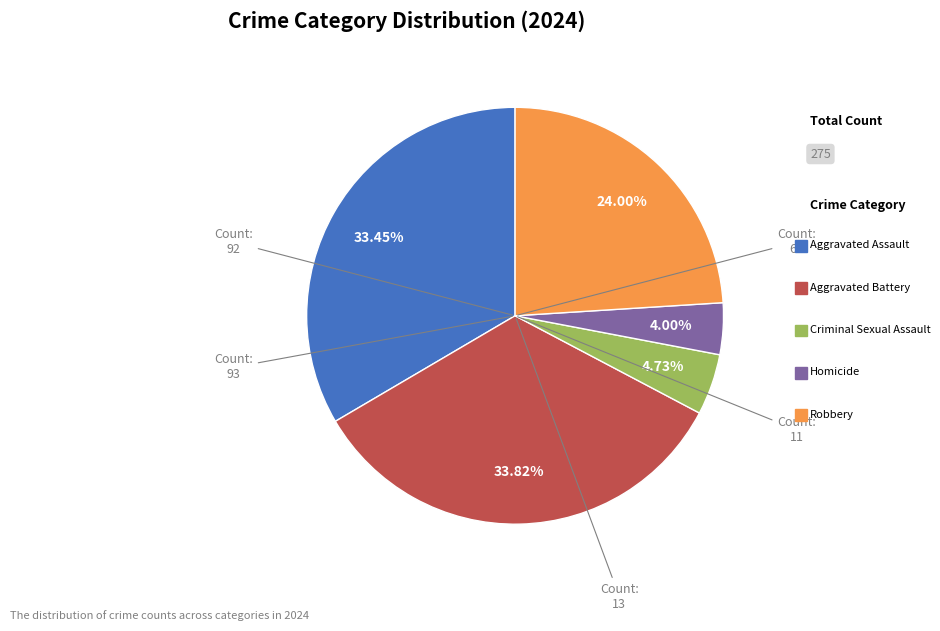

Is there any slice that represents more than half of the pie?

No